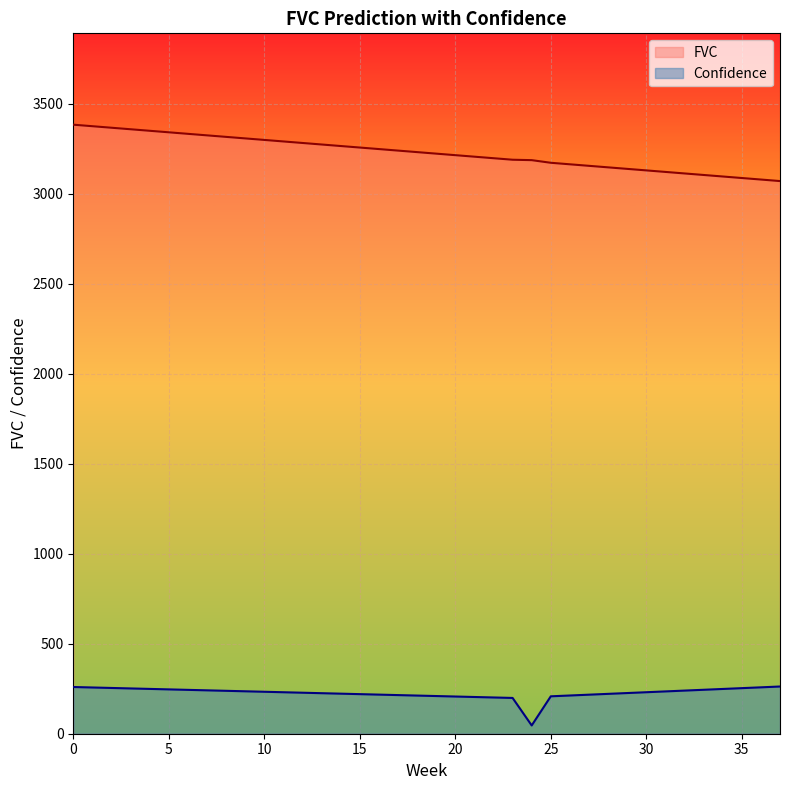

How many data points in FVC are less than 3231?

19